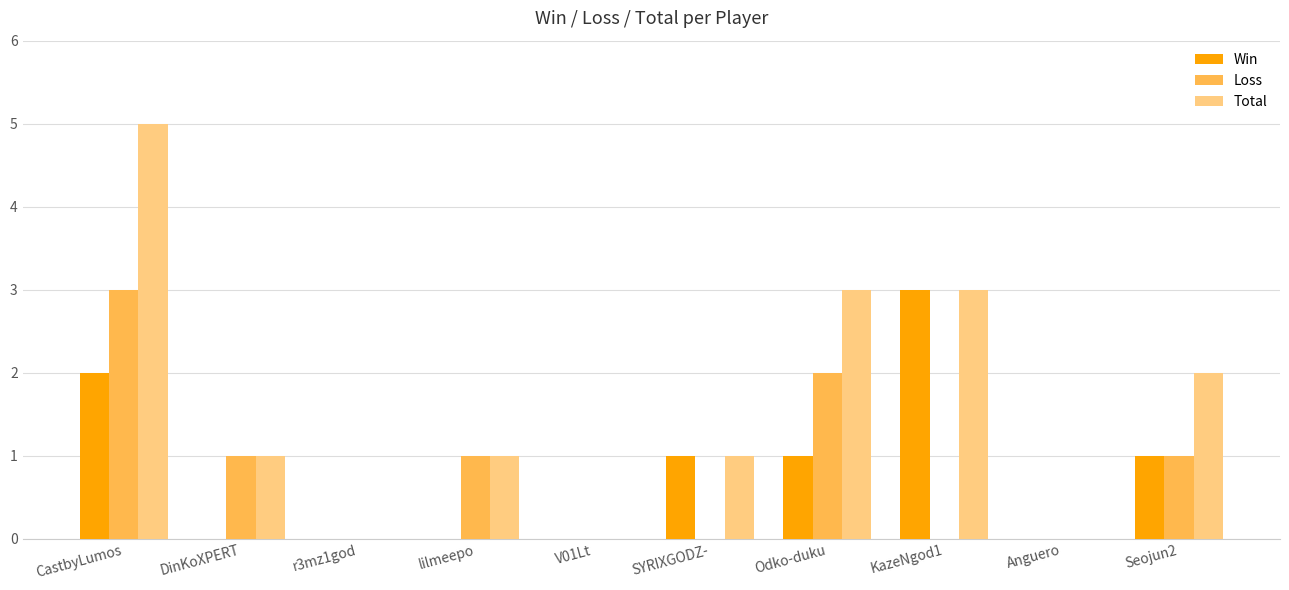

Read the Win value at KazeNgod1.

3